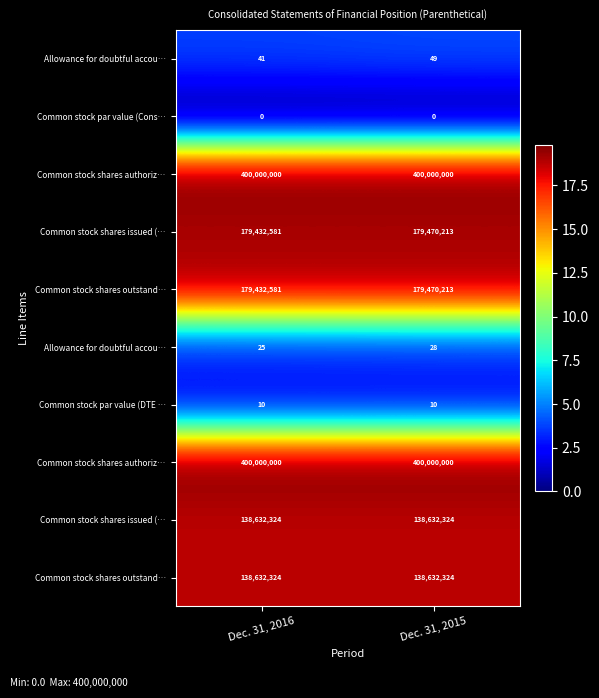

Reading right to left, transcribe all the data shown in this chart.

row_0: Dec. 31, 2015=3.9	Dec. 31, 2016=3.7
row_1: Dec. 31, 2015=0.0	Dec. 31, 2016=0.0
row_2: Dec. 31, 2015=19.8	Dec. 31, 2016=19.8
row_3: Dec. 31, 2015=19.0	Dec. 31, 2016=19.0
row_4: Dec. 31, 2015=19.0	Dec. 31, 2016=19.0
row_5: Dec. 31, 2015=3.4	Dec. 31, 2016=3.3
row_6: Dec. 31, 2015=2.4	Dec. 31, 2016=2.4
row_7: Dec. 31, 2015=19.8	Dec. 31, 2016=19.8
row_8: Dec. 31, 2015=18.7	Dec. 31, 2016=18.7
row_9: Dec. 31, 2015=18.7	Dec. 31, 2016=18.7